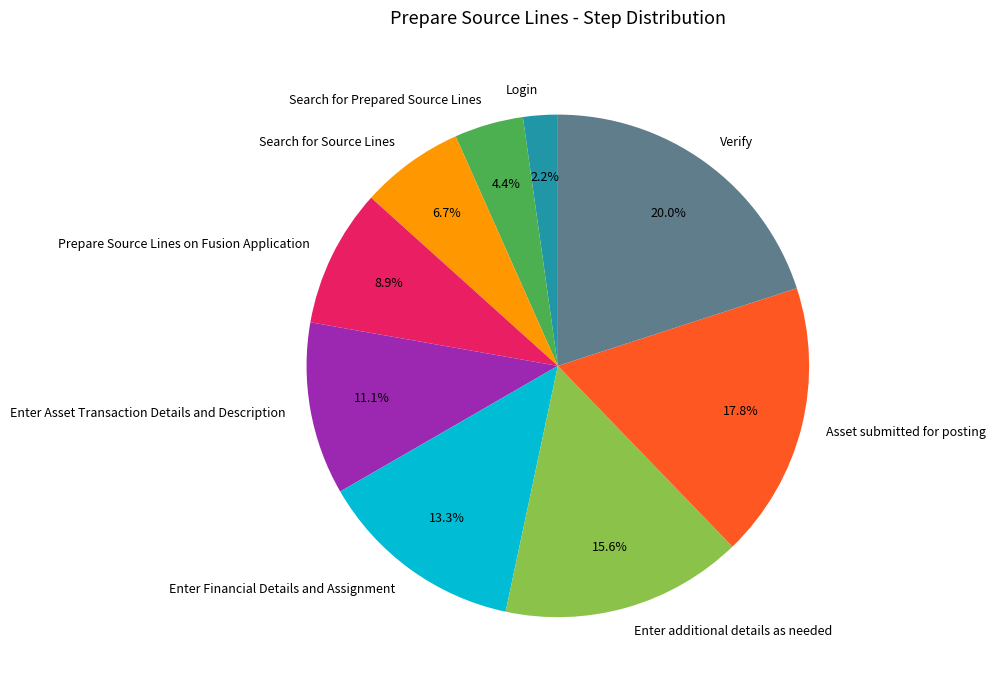

Approximately how many times larger is the value at Enter additional details as needed compared to Enter Financial Details and Assignment?

1.2